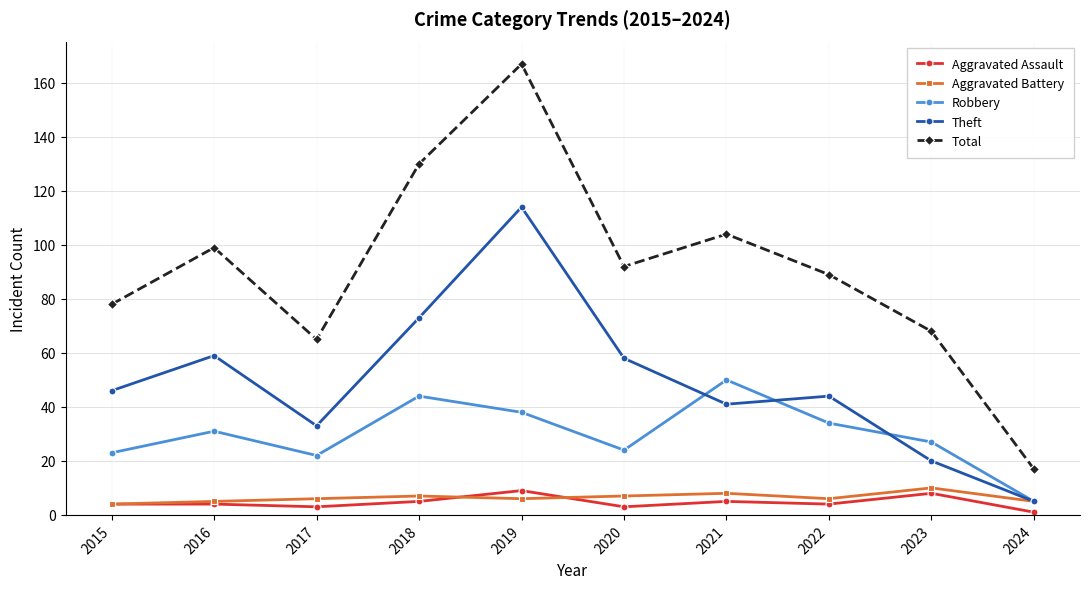

The value of Theft at 2021 is 27. True or false?

False